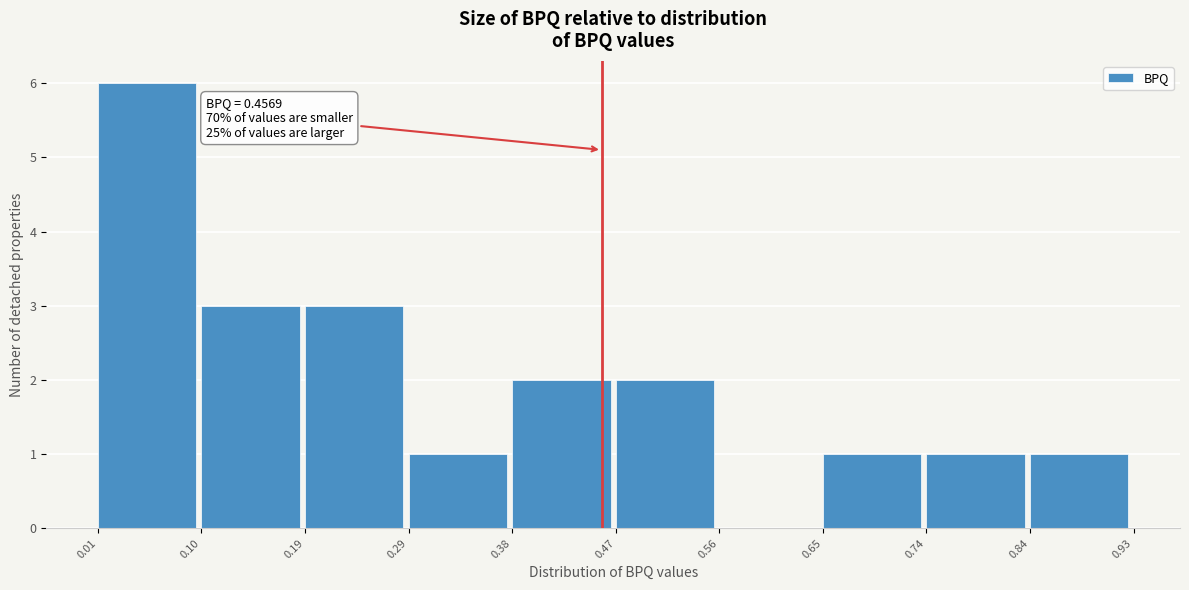

Over which range of the x-axis is the bar tallest?

0.01 to 0.10